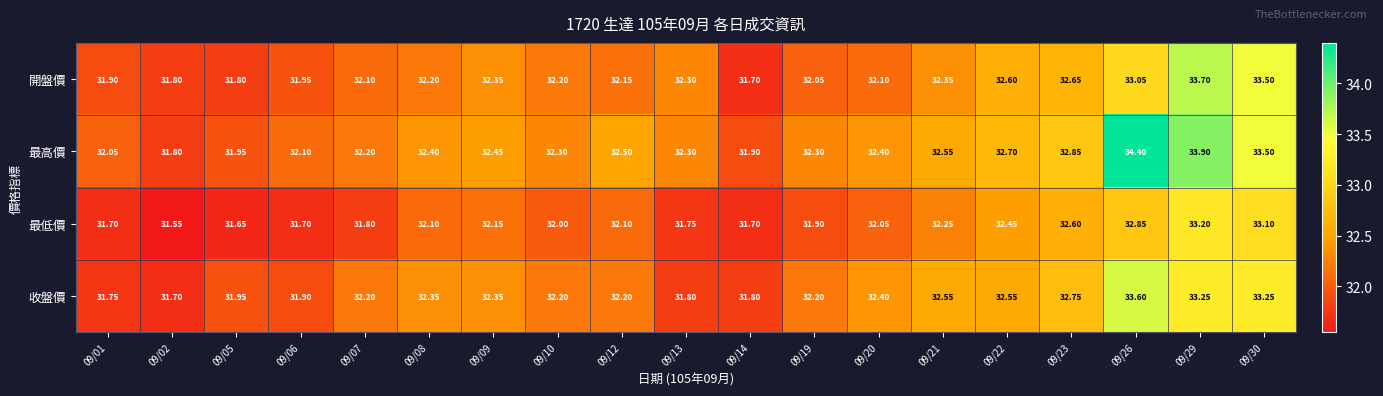

Which category has the highest value across all series?

09/26